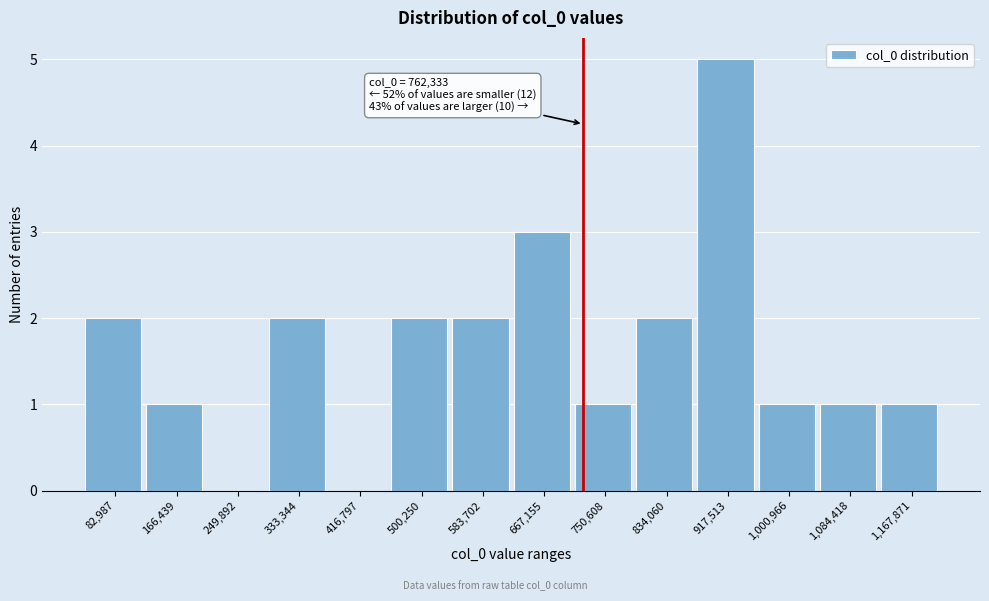

Reading left to right, list all the values displayed in this chart.

82,987=2	166,439=1	249,892=0	333,344=2	416,797=0	500,250=2	583,702=2	667,155=3	750,608=1	834,060=2	917,513=5	1,000,966=1	1,084,418=1	1,167,871=1